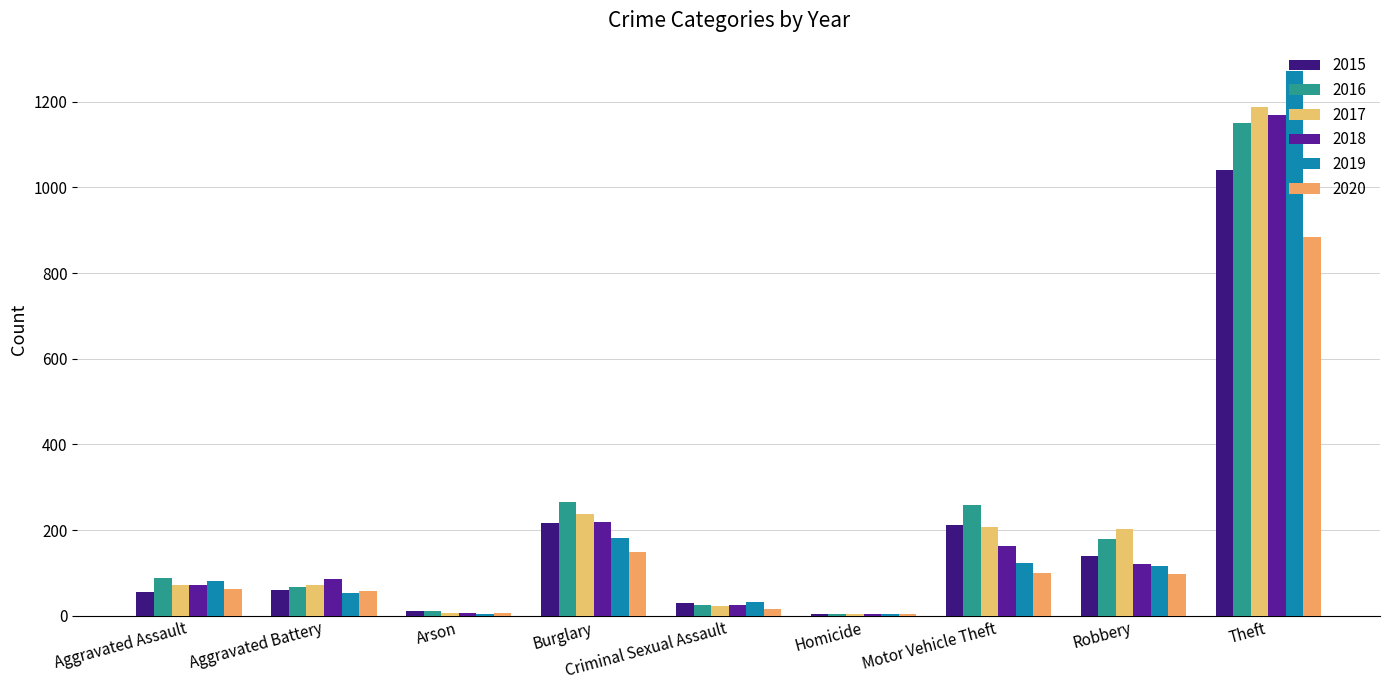

The value of 2015 at Robbery is 139. True or false?

True